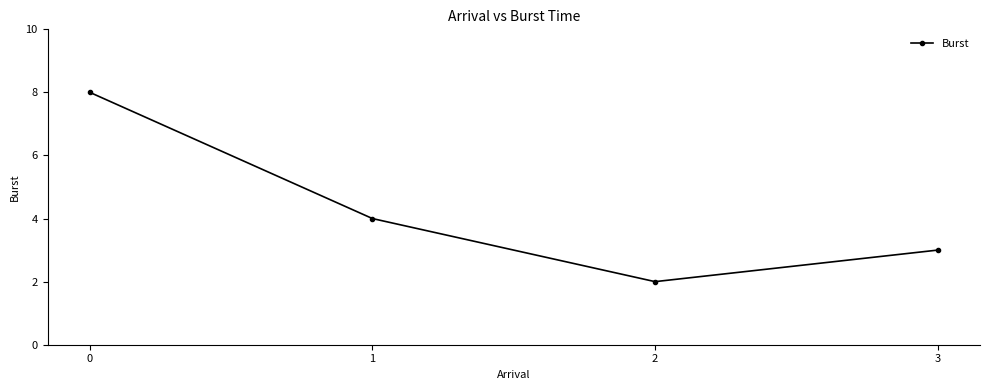

What is the change in value from 1 to 2?

-2